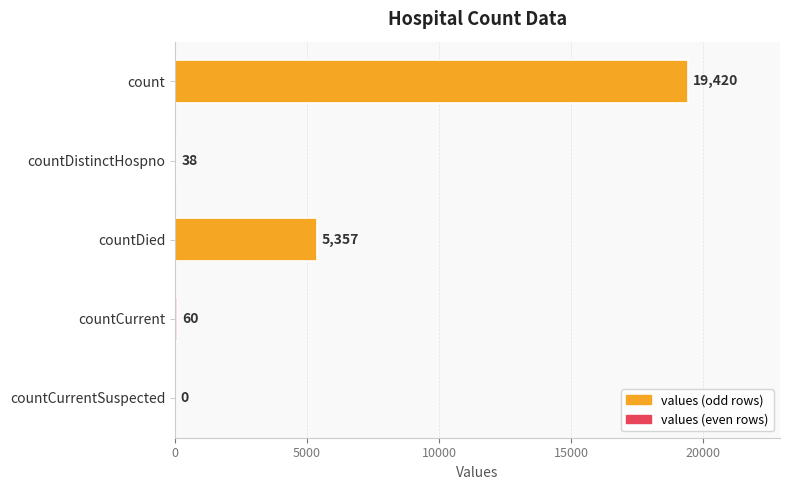

Is it true that the value at countDied is 9607?

False